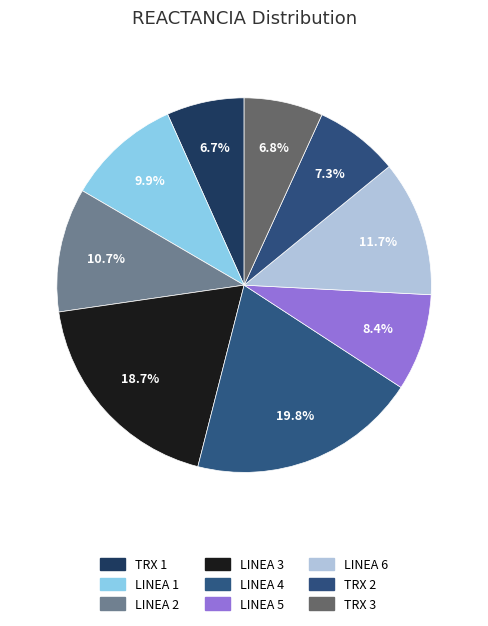

Between TRX 1 and LINEA 3, which is larger?

LINEA 3